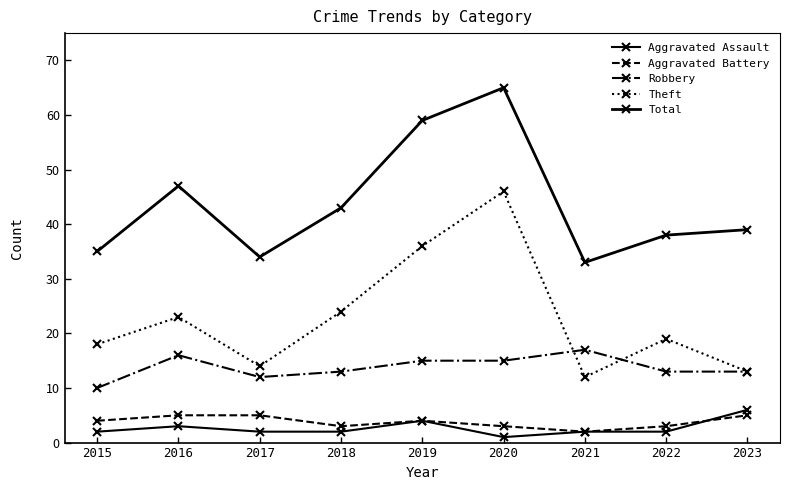

List the labels in order of Theft value, largest first.

2020, 2019, 2018, 2016, 2022, 2015, 2017, 2023, 2021